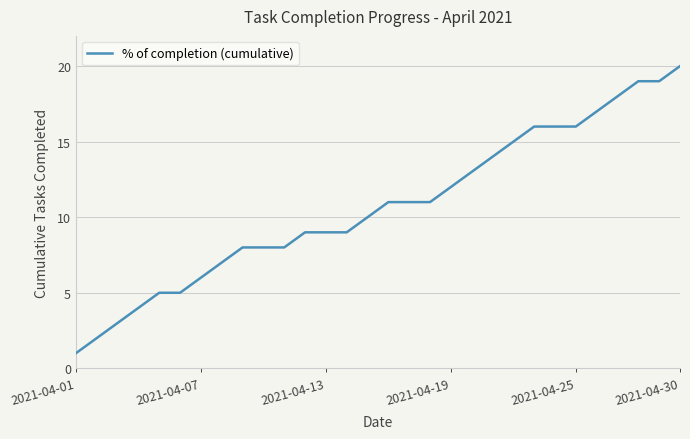

What is the difference between the maximum and minimum values?

19